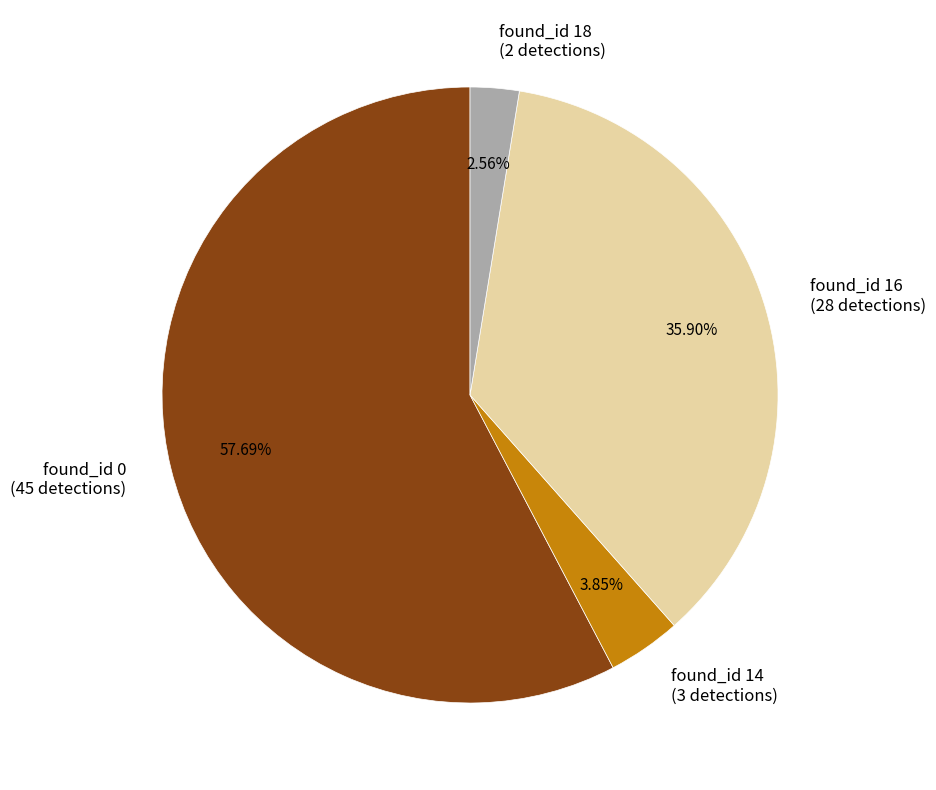

Which category accounts for the majority?

found_id 0 (45 detections)